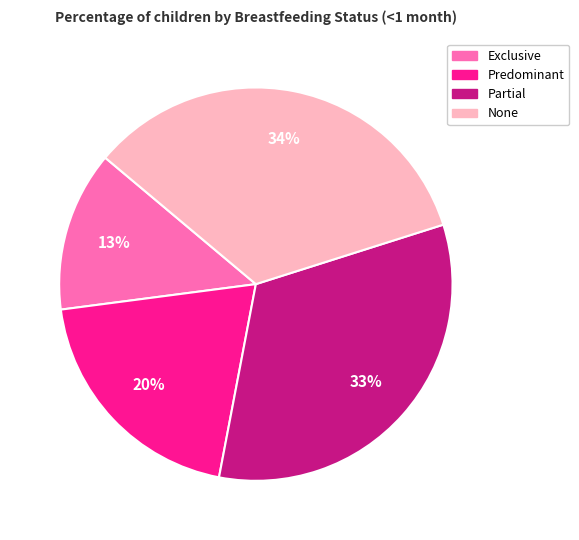

Do Predominant and Partial together represent more than half of the pie?

Yes